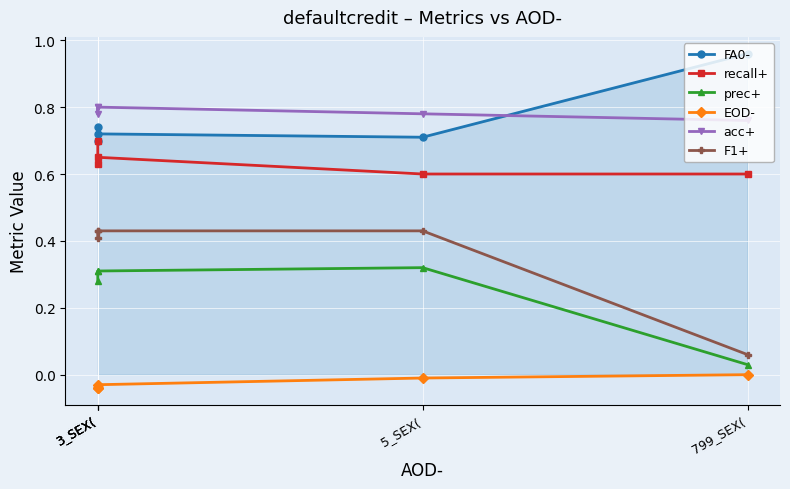

What is the label of the 4th point from the right?

3_SEX(